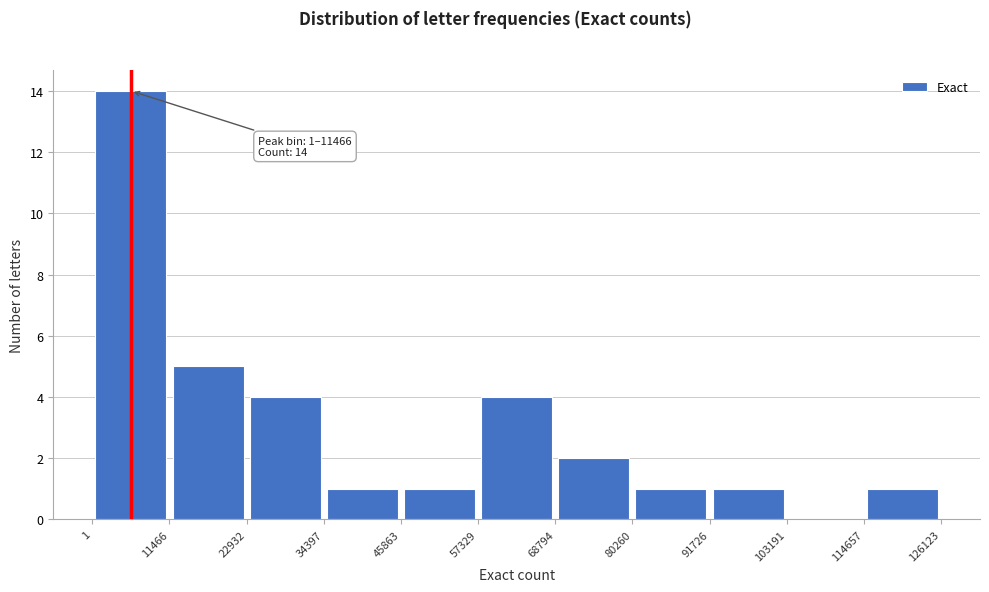

Over which range of the x-axis is the bar tallest?

1 to 11466